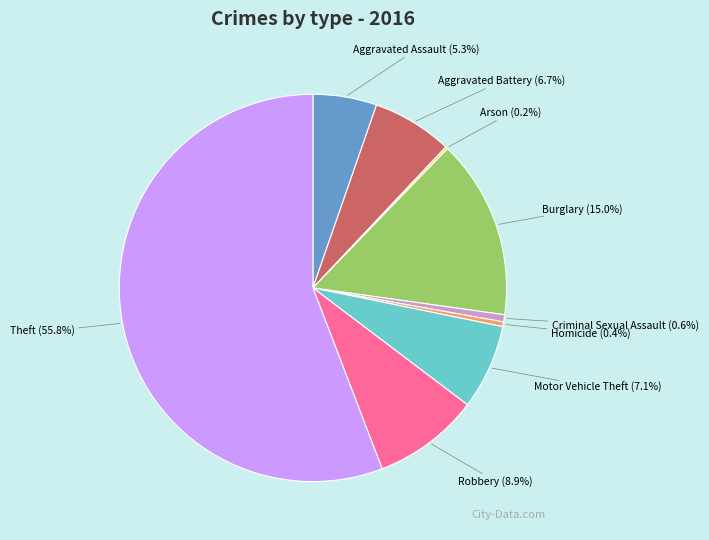

To the nearest percent, what is the combined percentage of Burglary and Homicide?

15%